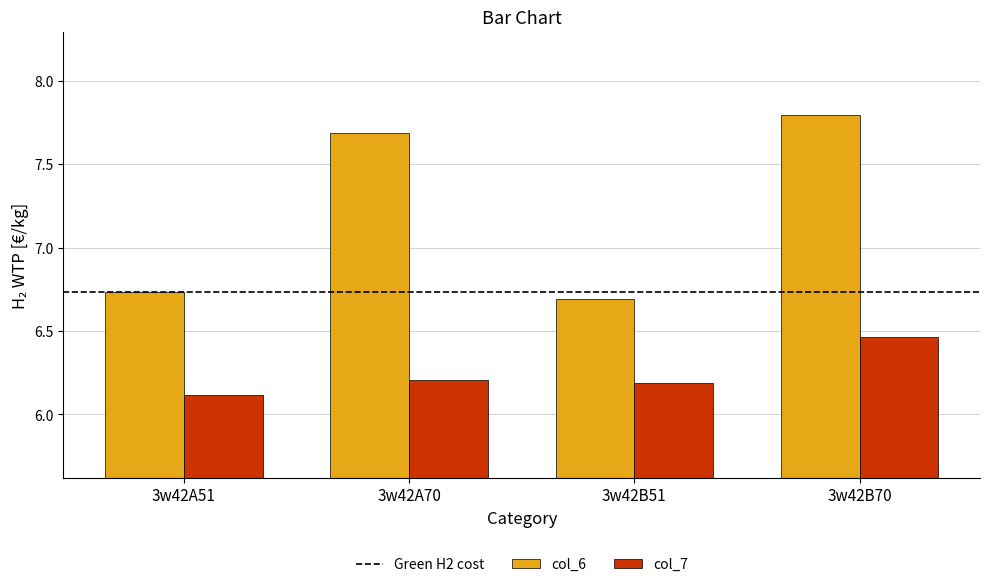

The value of col_6 at 3w42A51 is 6.7. True or false?

True